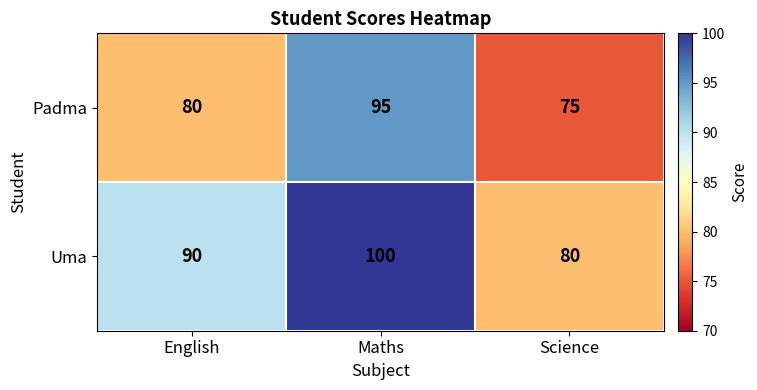

What is the difference between the maximum and minimum values in the Padma series?

20